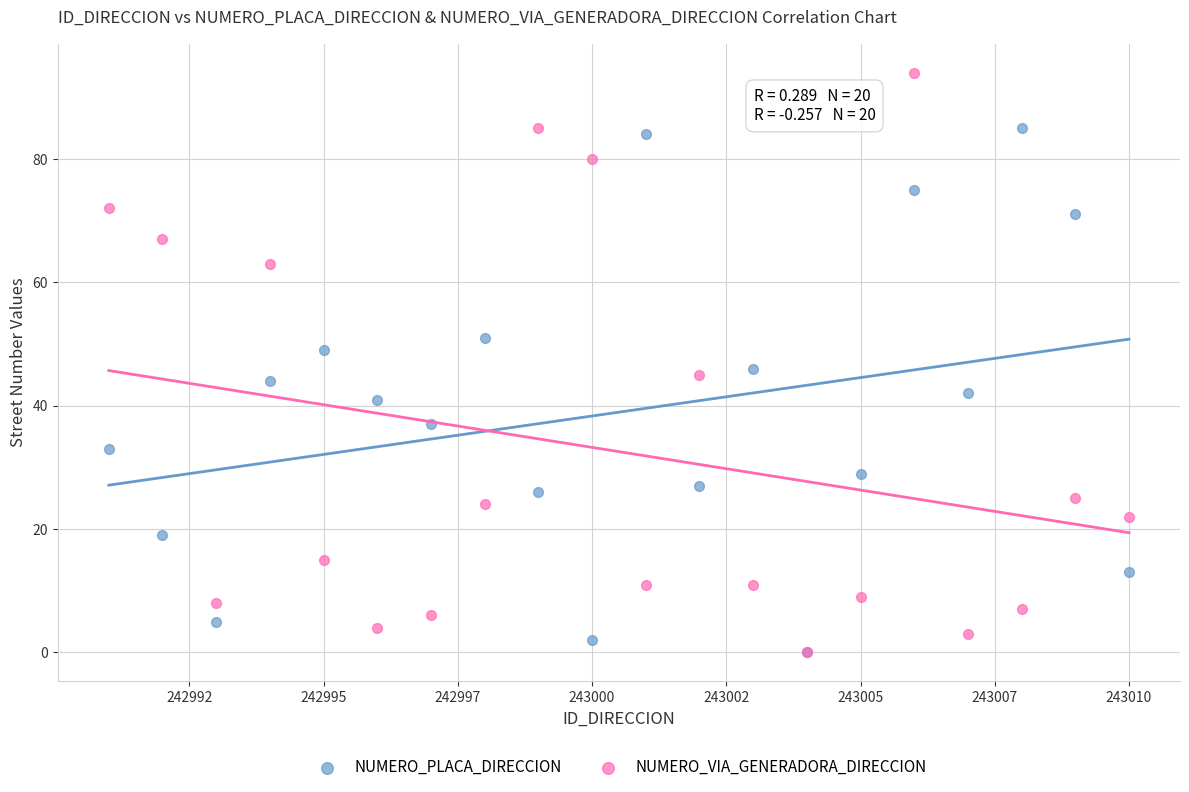

Which series contains the highest Y value?

NUMERO_VIA_GENERADORA_DIRECCION